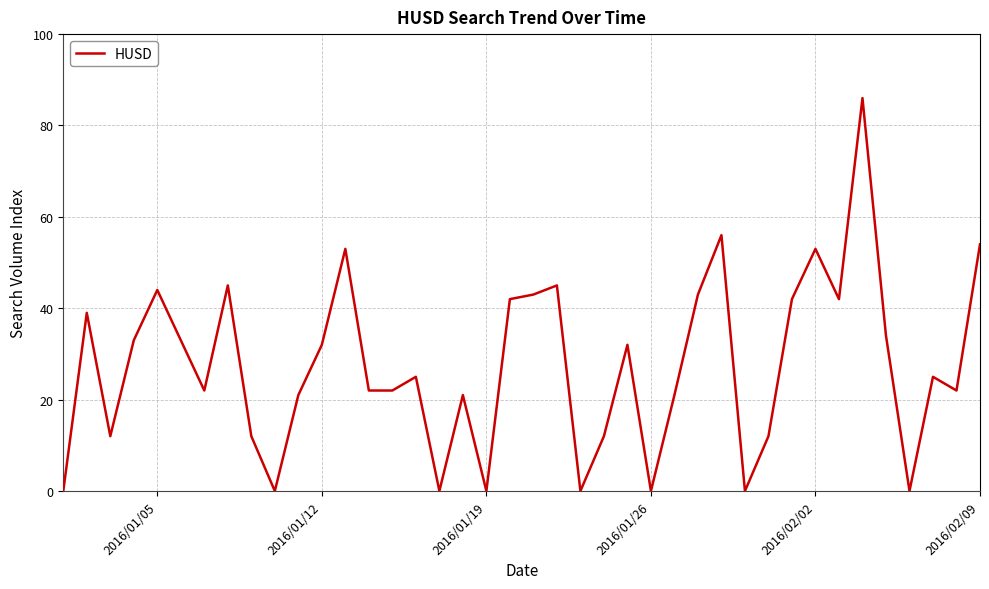

What is the difference between the maximum and minimum values?

86